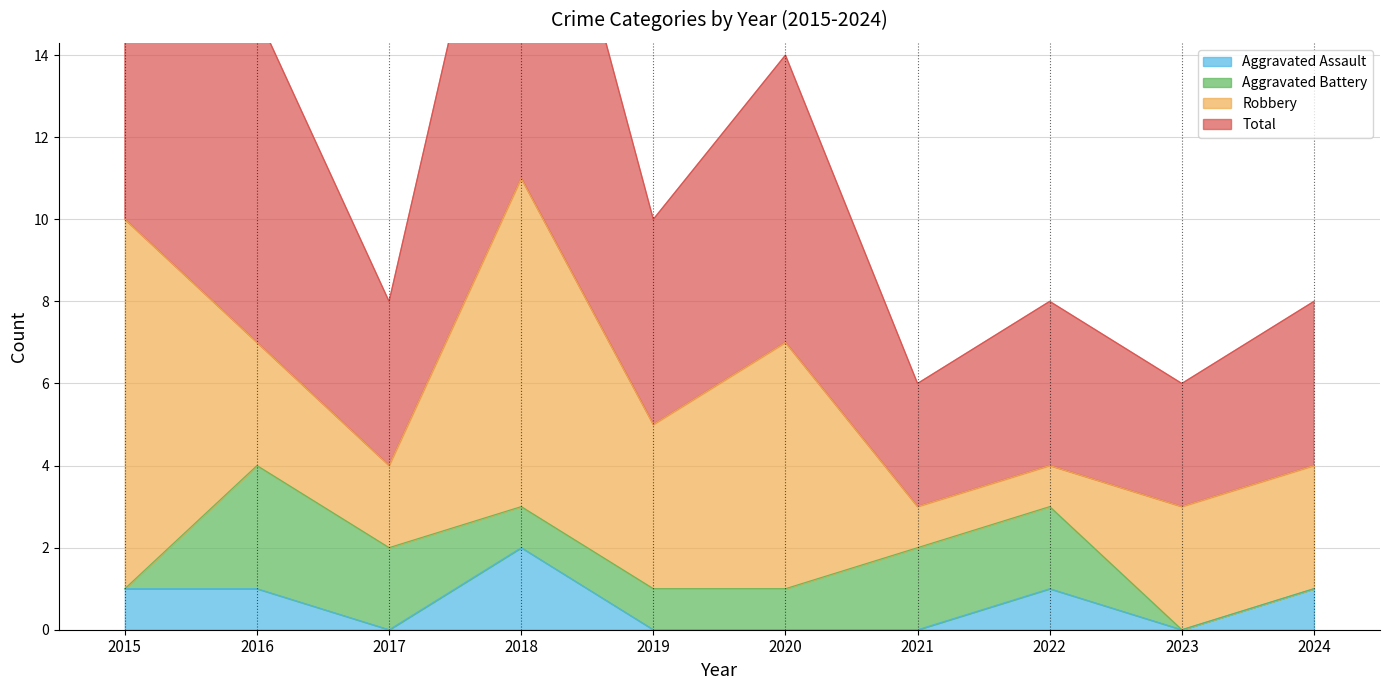

What is the value of the Aggravated Assault point at the 4th from the left?

2